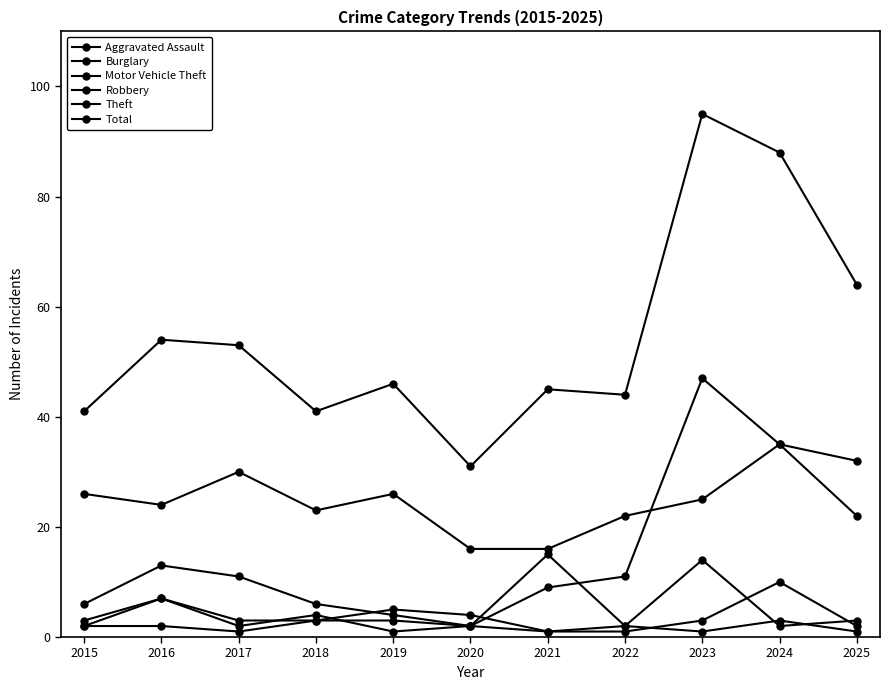

Count the Aggravated Assault values in the range 1 to 4.

9